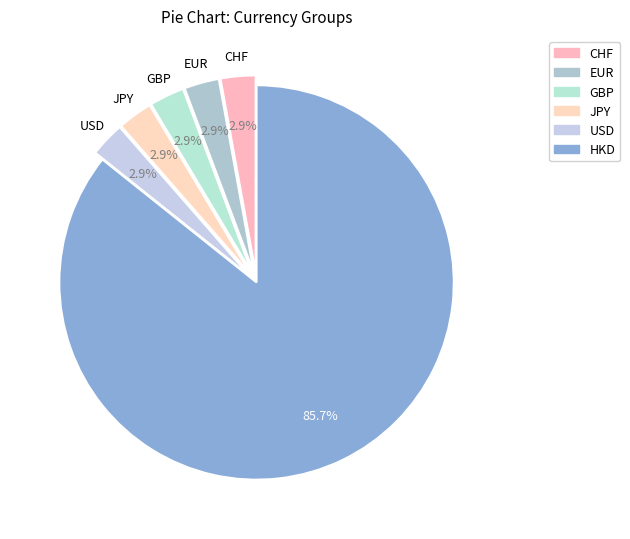

Count the number of slices in the pie.

6